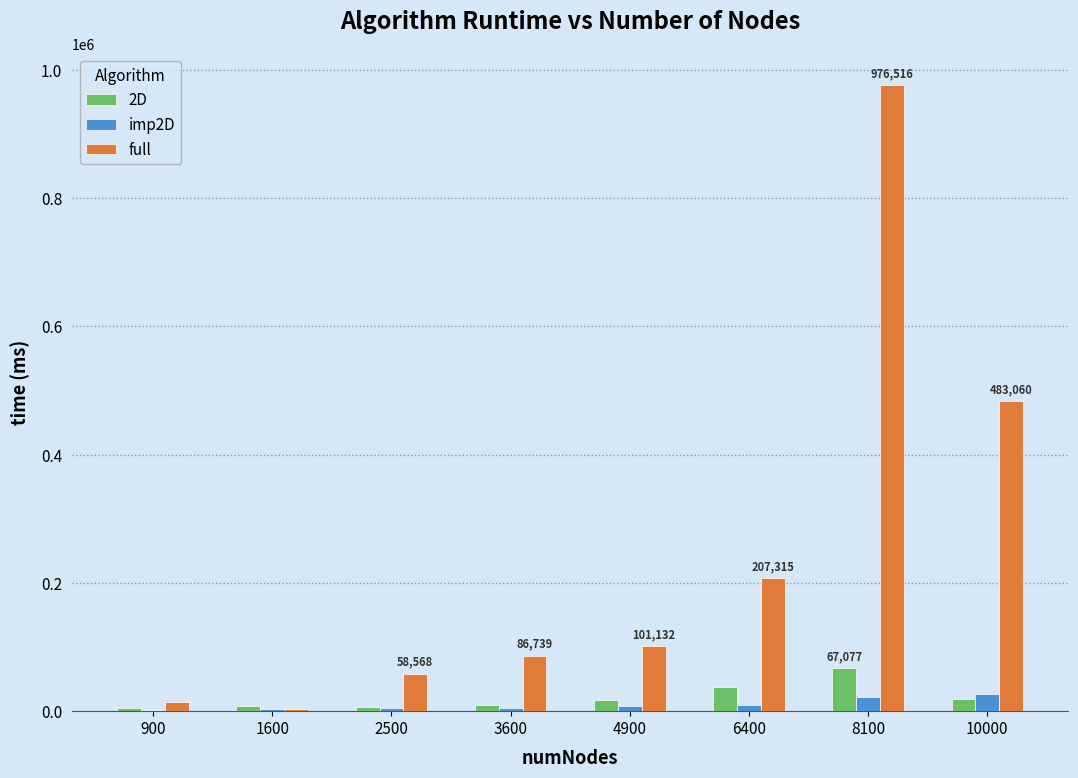

At which category is the sum across all series the highest?

8100